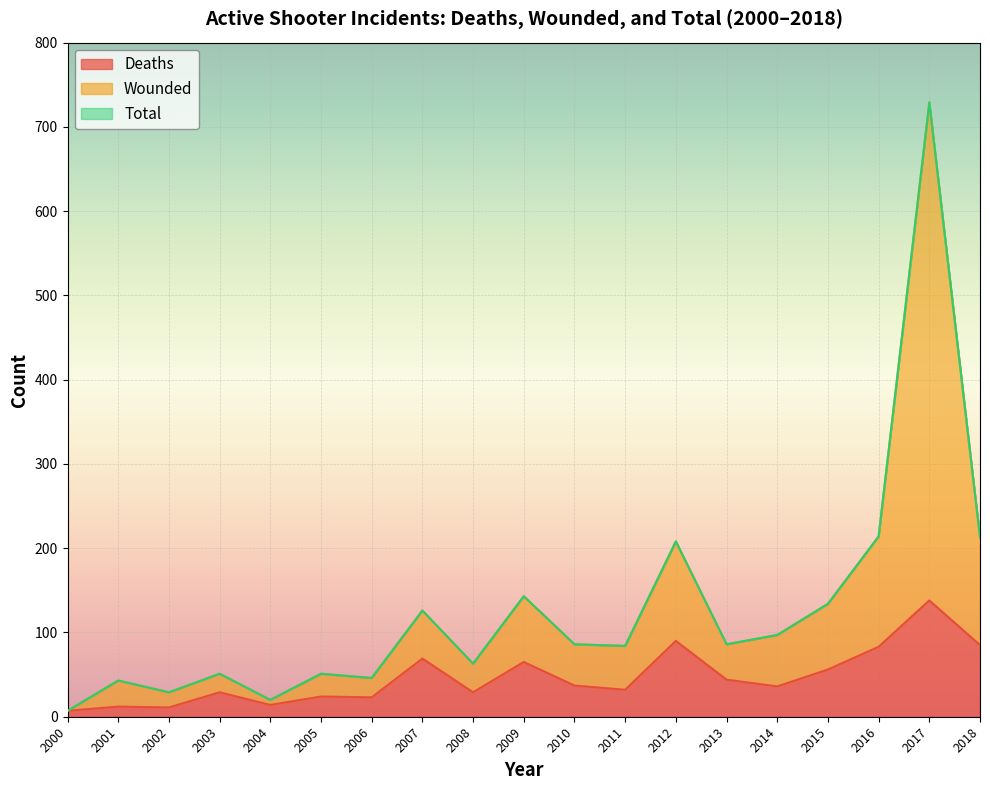

At which category is the sum across all series the highest?

2017